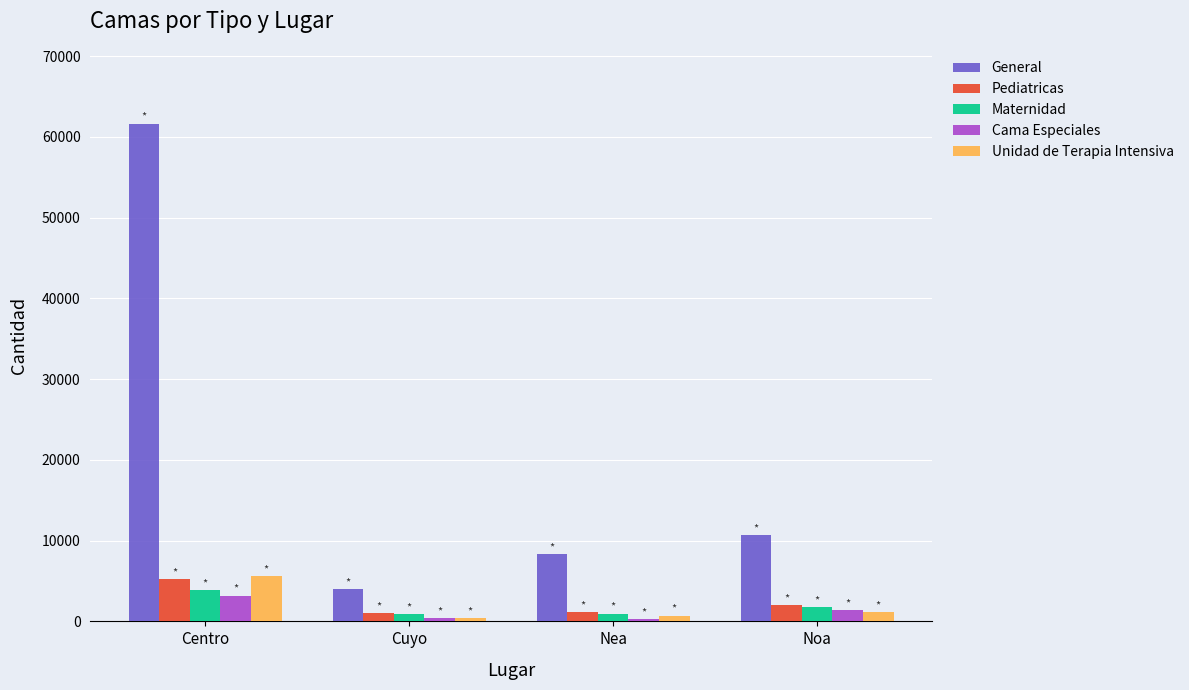

What is the difference between the maximum and minimum values in the Unidad de Terapia Intensiva series?

5266